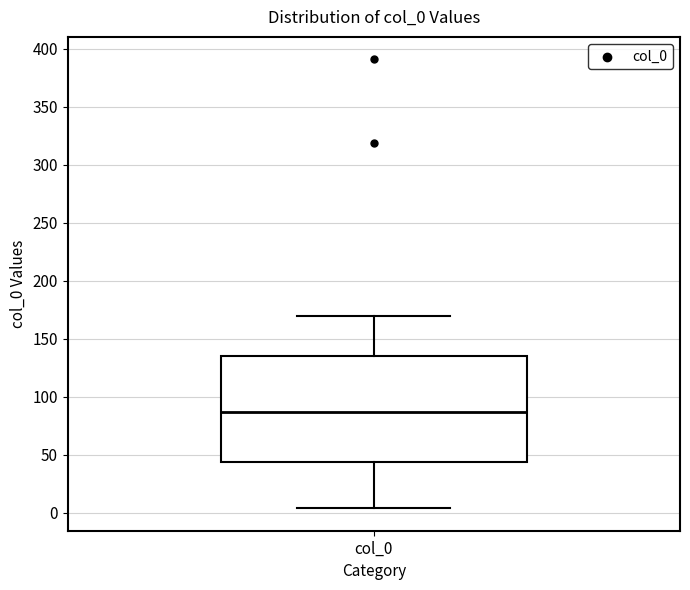

Read this box plot against the y-axis: the position of the median line, the range covered by the box, and the ends of both whiskers. The values are not printed on the chart, so give them approximately, as read against the axis.

median 85, box 45 to 135, whiskers 5 to 170